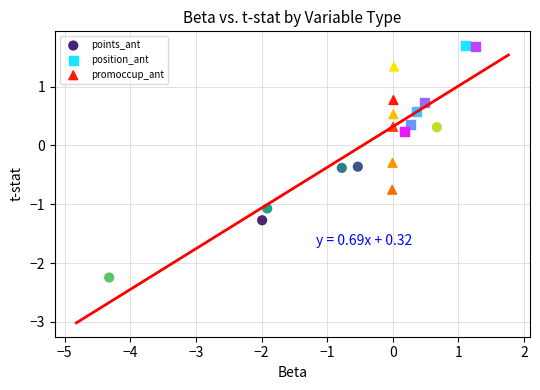

Which series reaches the maximum Y coordinate?

position_ant